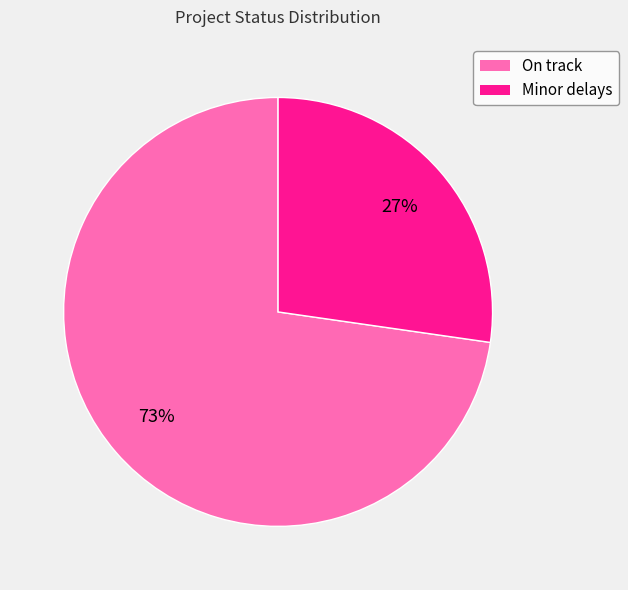

Rank the categories by value from highest to lowest.

On track, Minor delays